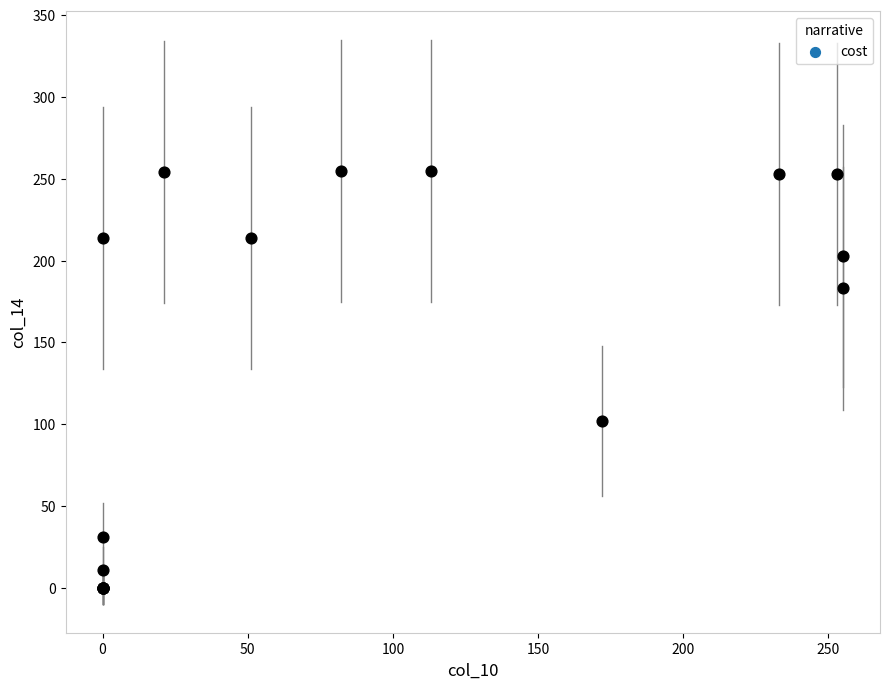

What Y value in the scatter plot is closest to 127?

102